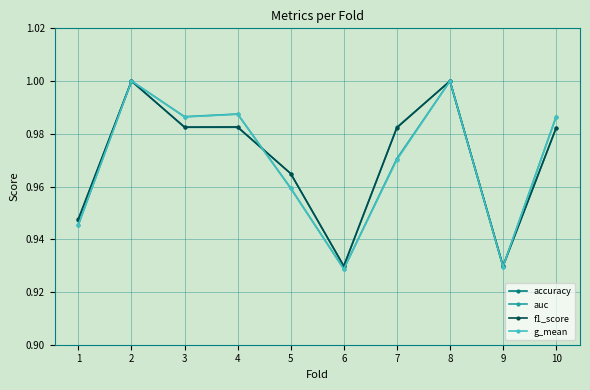

True or false: f1_score has more than 1 points higher than both neighbors.

True